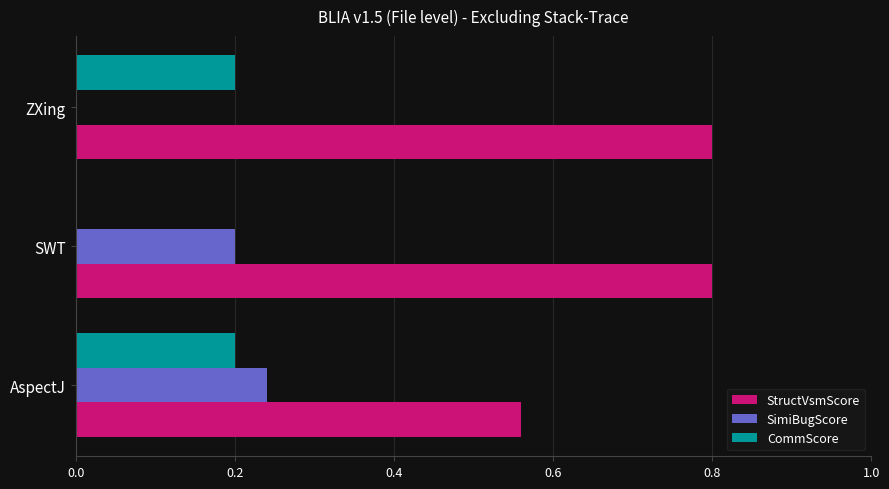

True or false: SimiBugScore has a value of 0.4 at AspectJ.

False